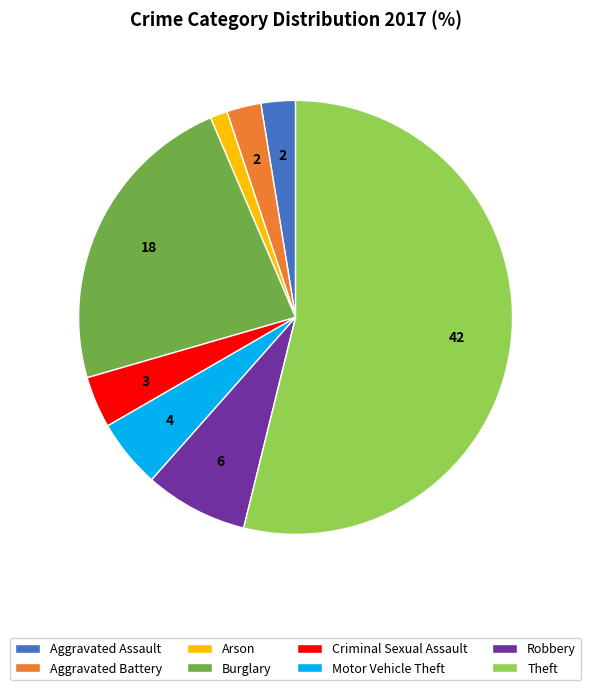

Between Arson and Criminal Sexual Assault, which is larger?

Criminal Sexual Assault